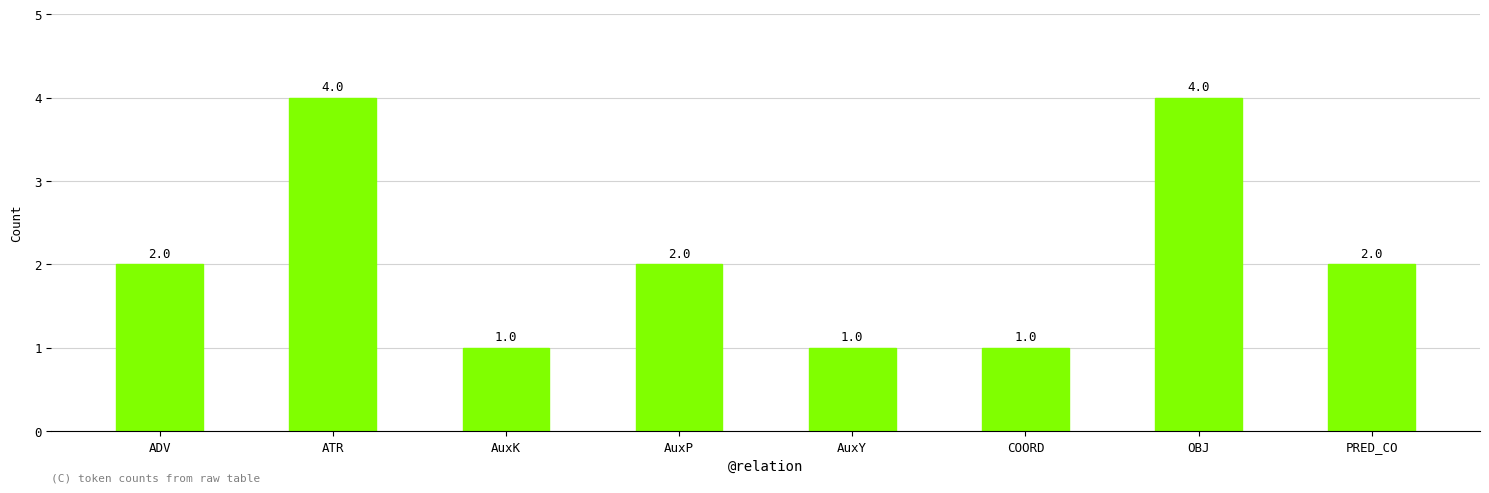

What is the label of the 3rd bar from the left?

AuxK